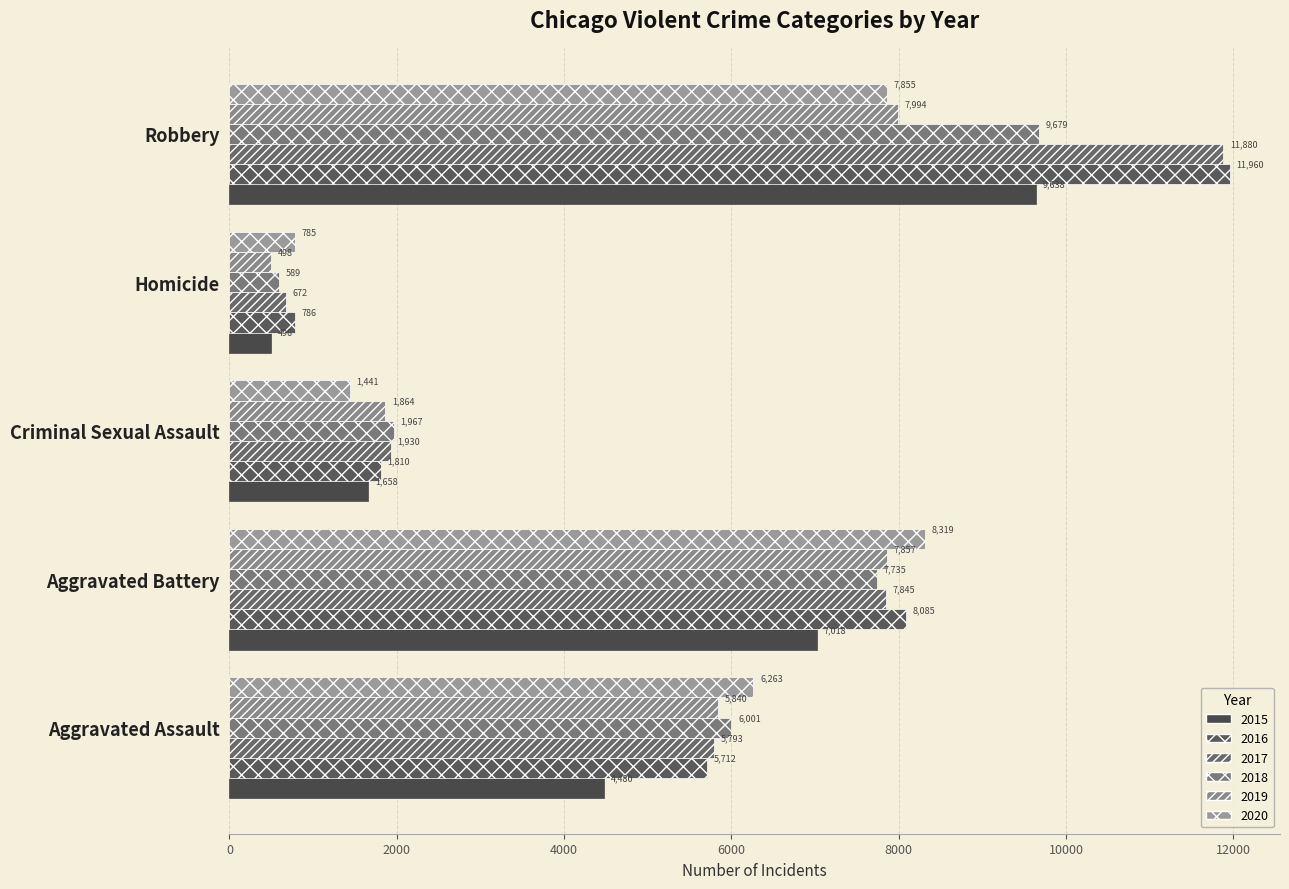

How many values in the 2016 series are below 5712?

2